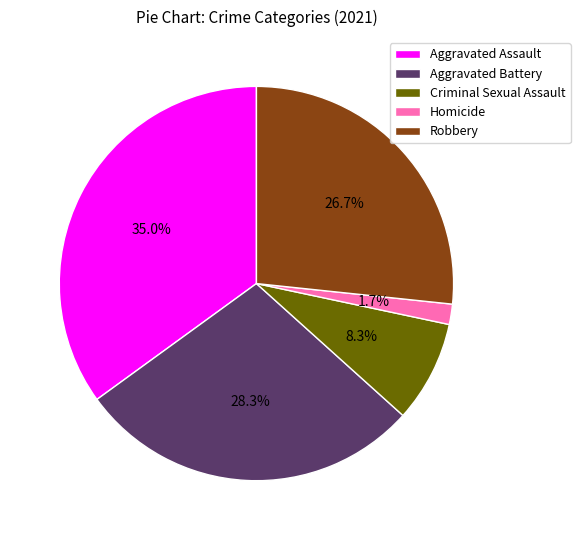

Count the number of slices in the pie.

5